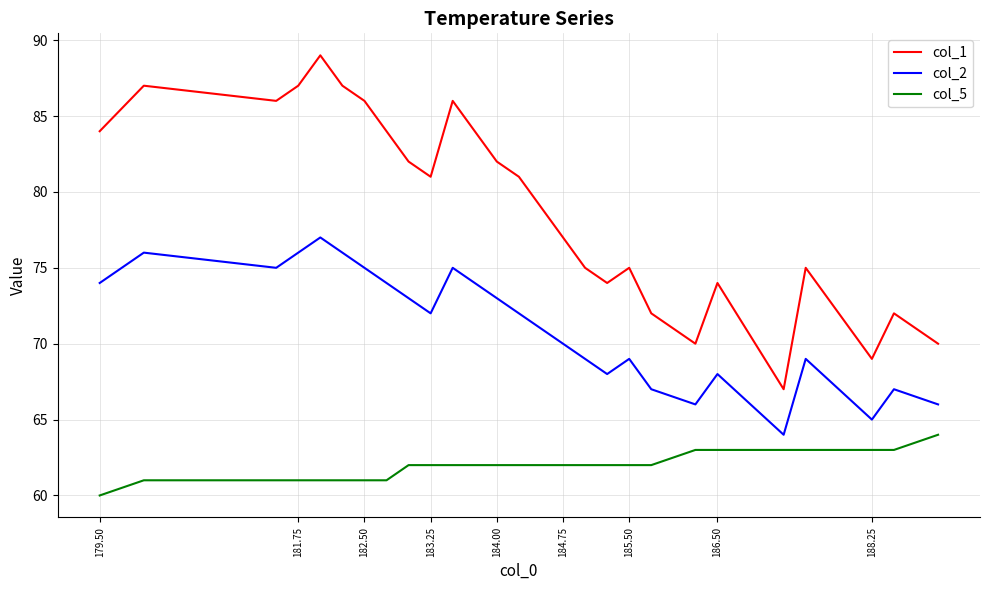

What is the difference between the maximum and minimum values in the col_1 series?

22